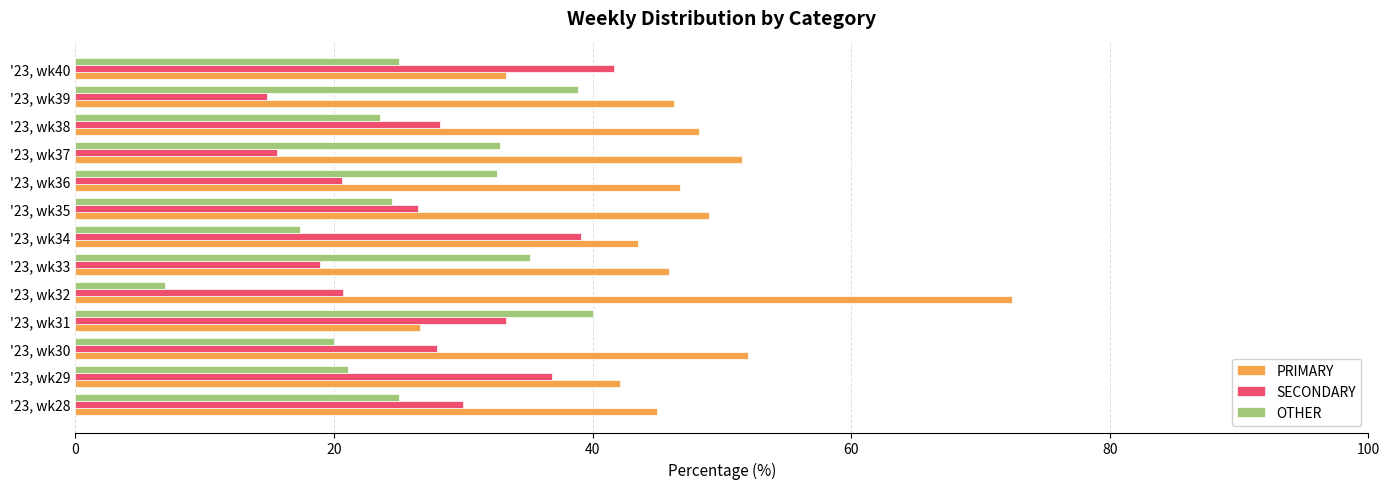

Which series has the widest spread of values?

PRIMARY